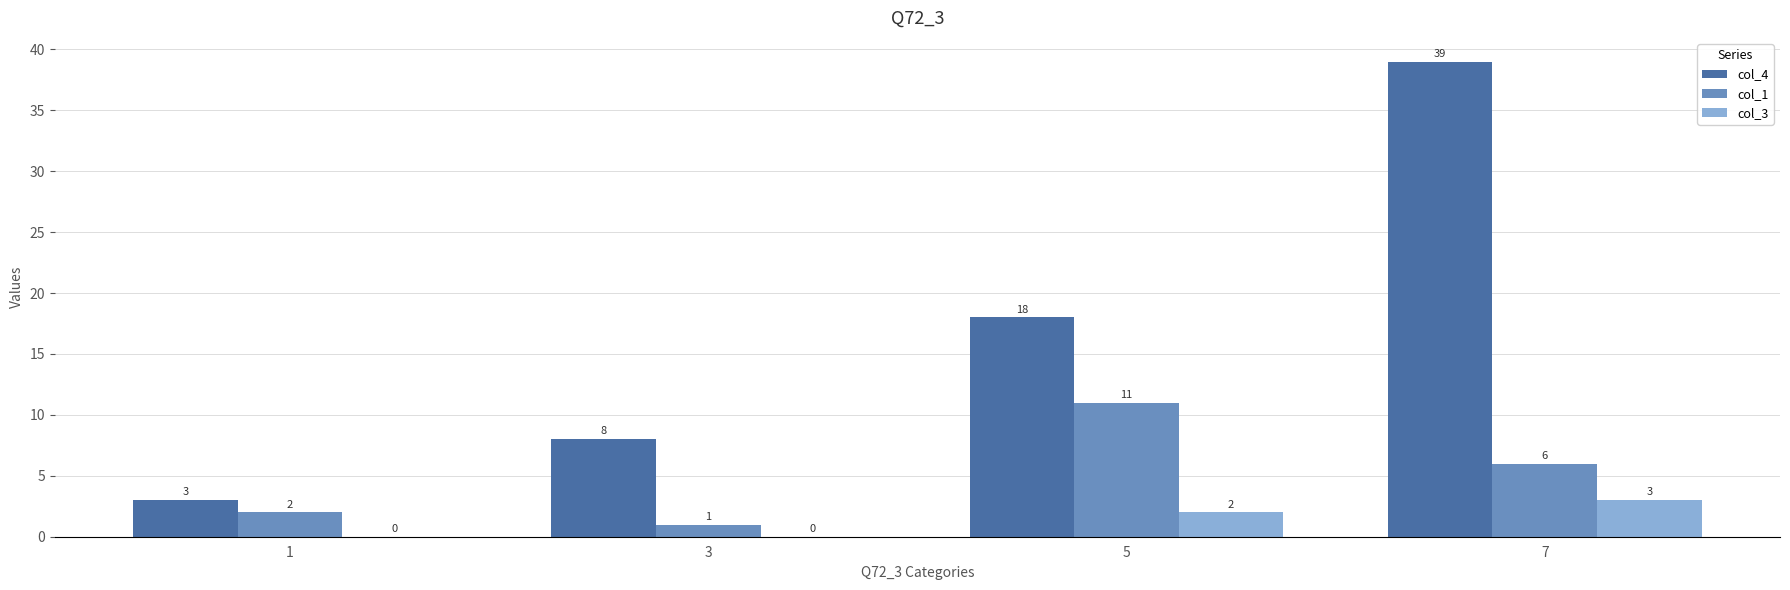

Which category has the highest value across all series?

7